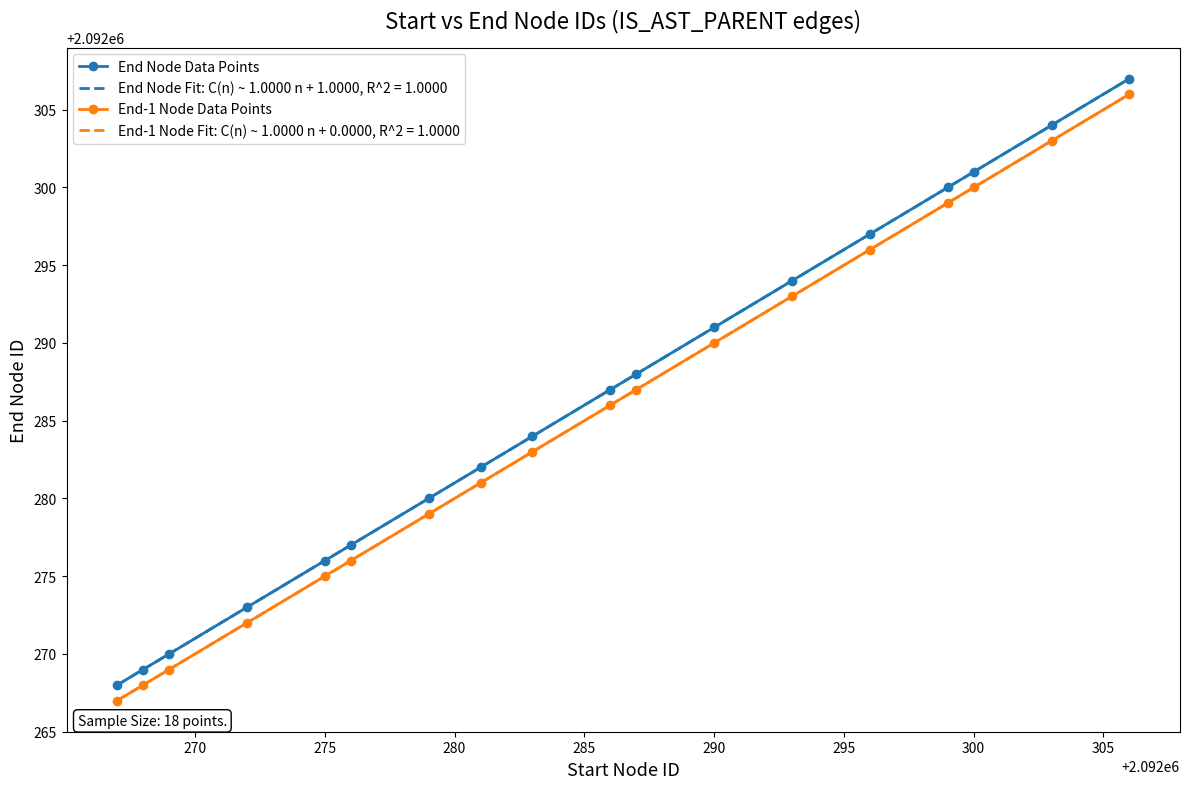

True or false: End Node Data Points and End-1 Node Data Points cross at least once.

False